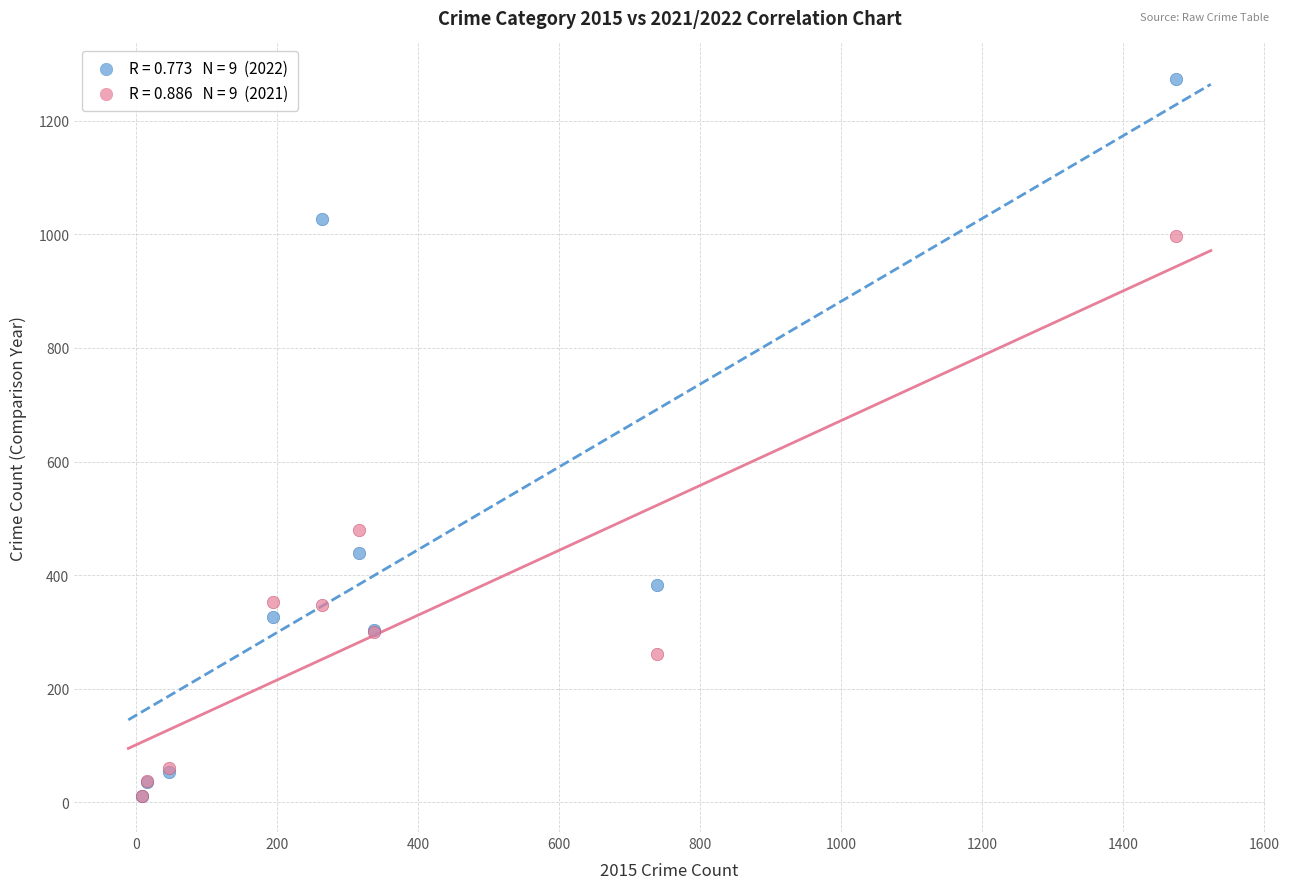

Across all series, what Y value is closest to 642?

479